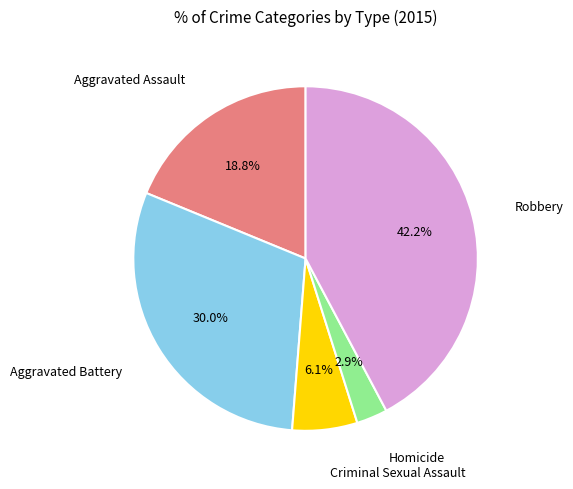

Is there any slice that represents more than half of the pie?

No